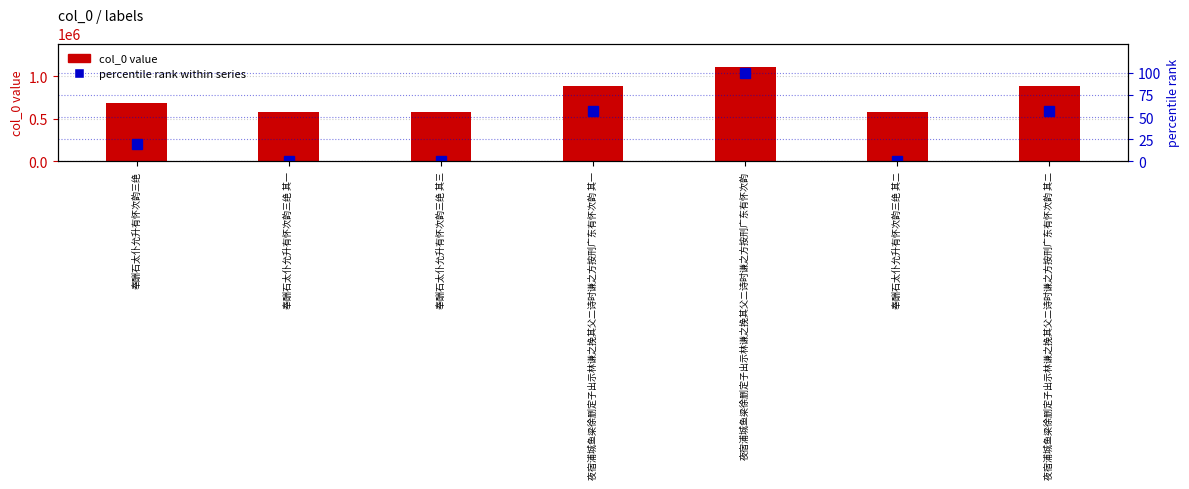

What is the label of the 2nd bar from the left?

奉酬石太仆允升有怀次韵三绝 其一